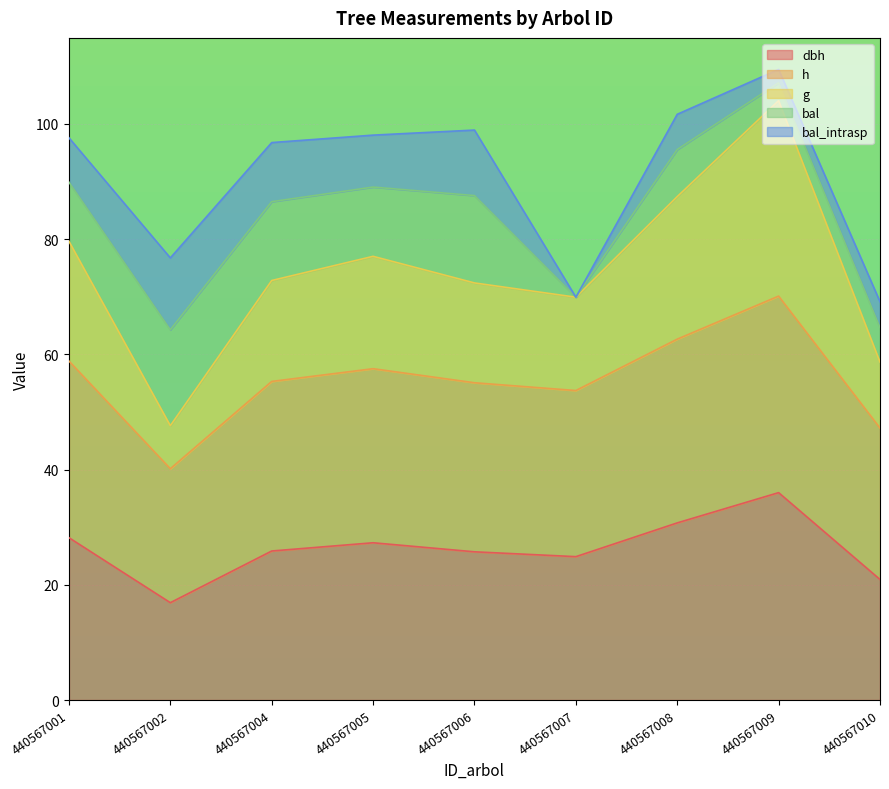

What is the total value across all series at 440567009?

109.4